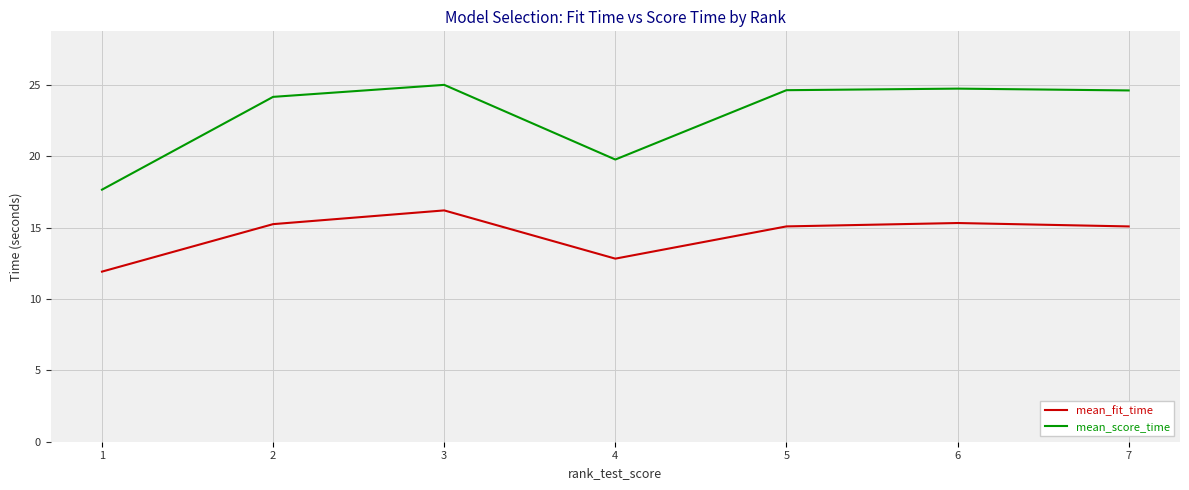

Which series has the largest total across all categories?

mean_score_time